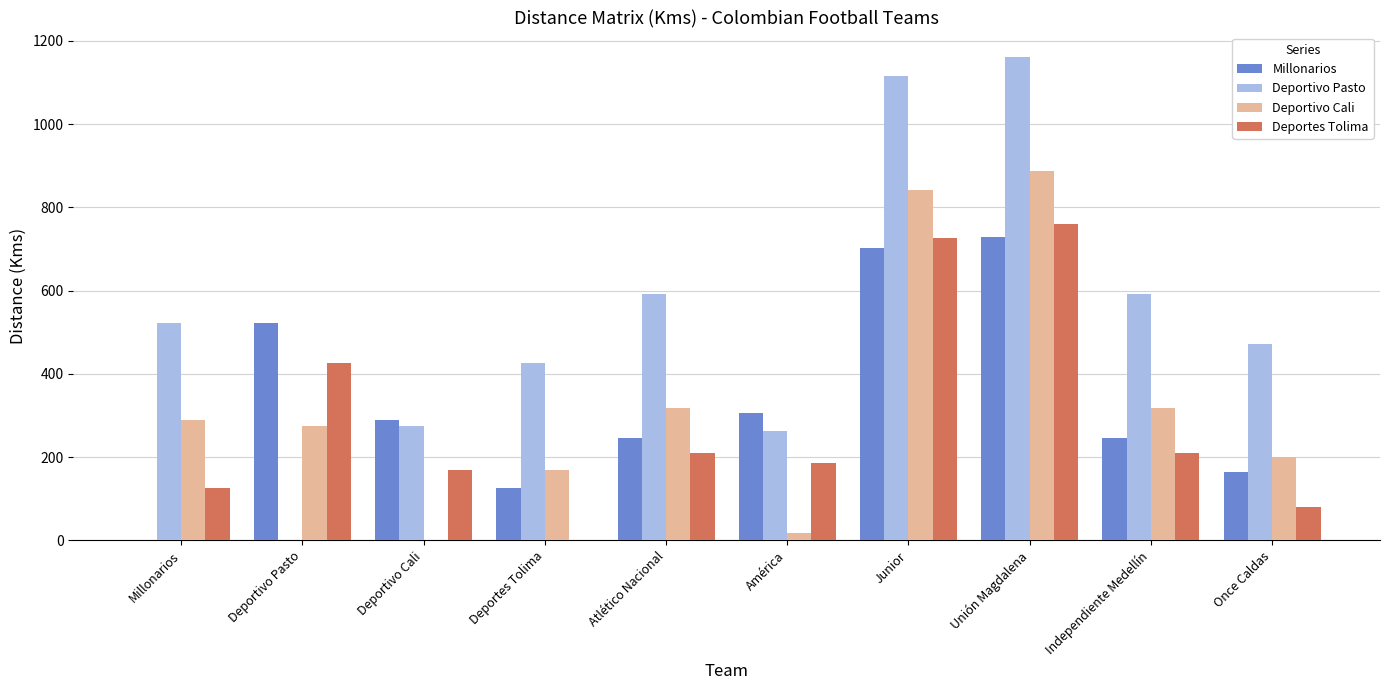

At which label does Deportes Tolima reach its peak?

Unión Magdalena